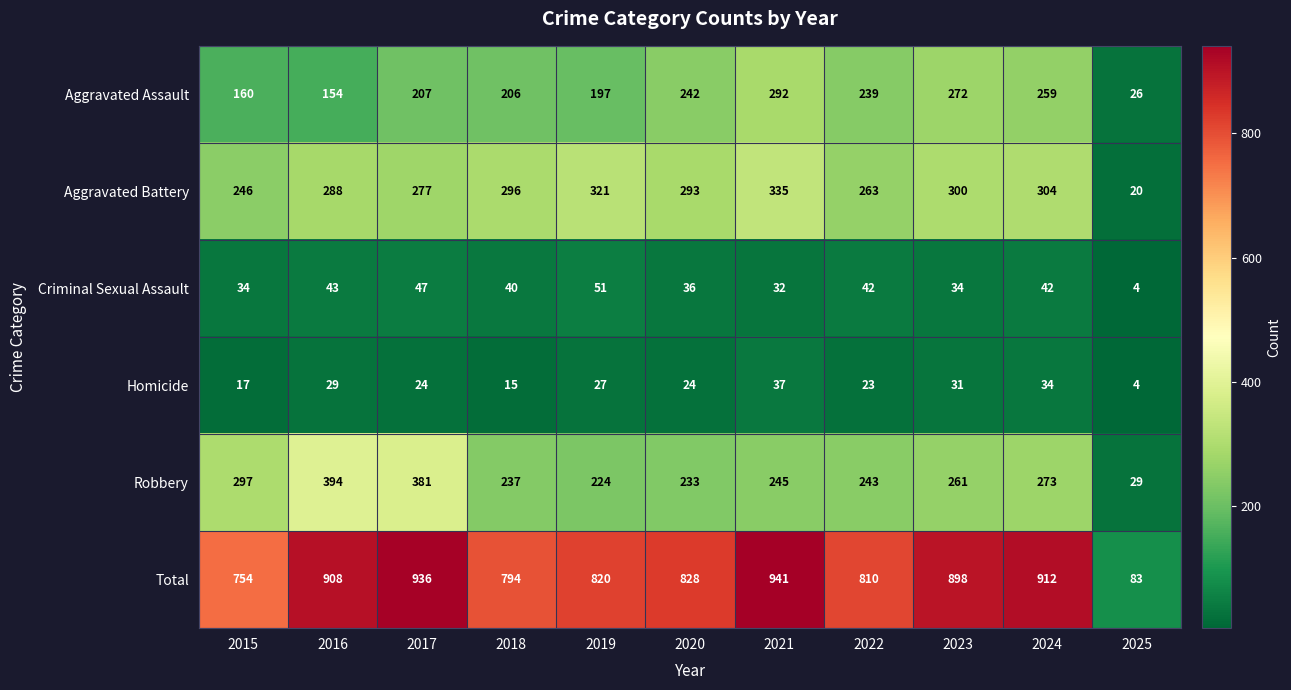

Where does the Homicide series first go above 24?

2016